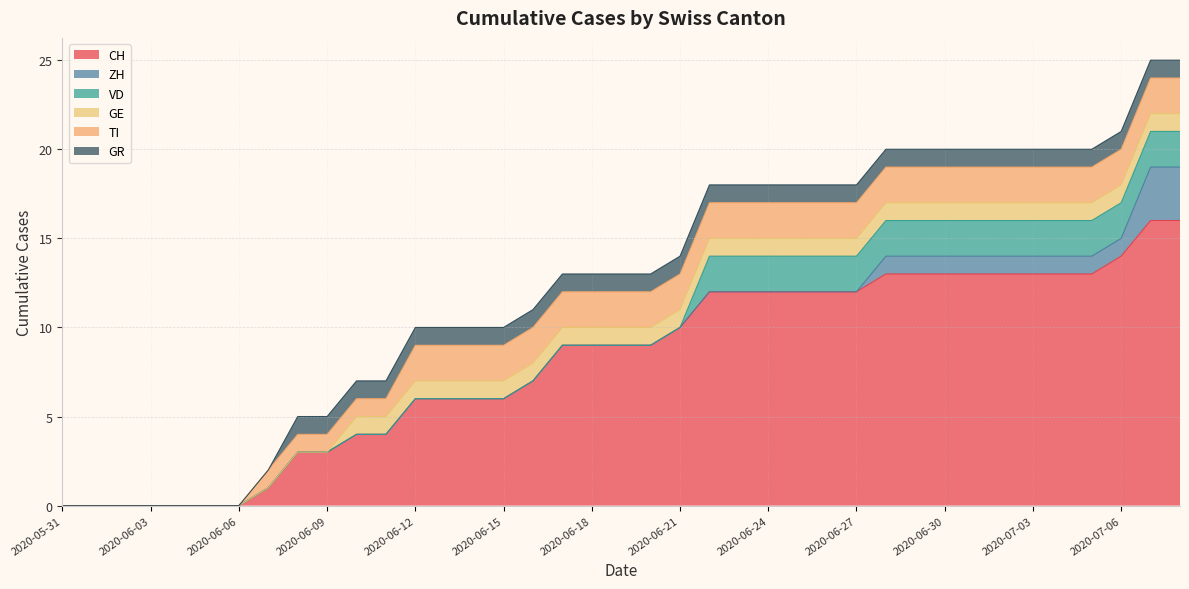

How many intersections are there between VD and GR?

1